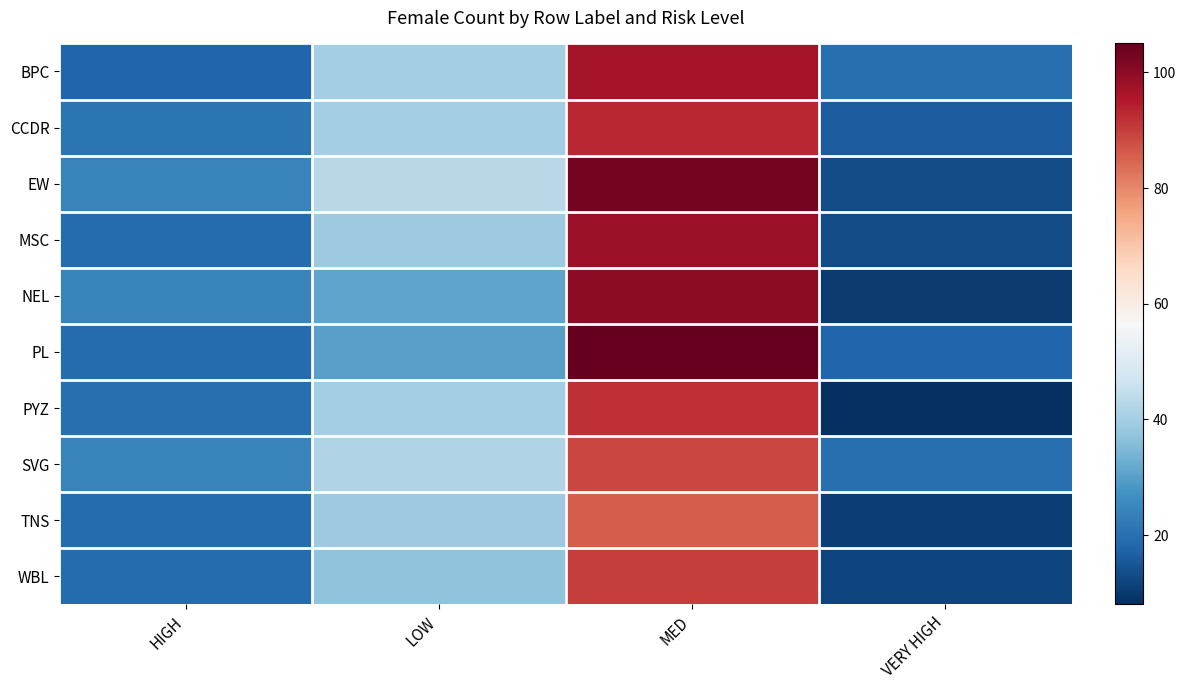

At LOW, list the series in order from largest to smallest.

EW, SVG, BPC, CCDR, PYZ, MSC, TNS, WBL, NEL, PL